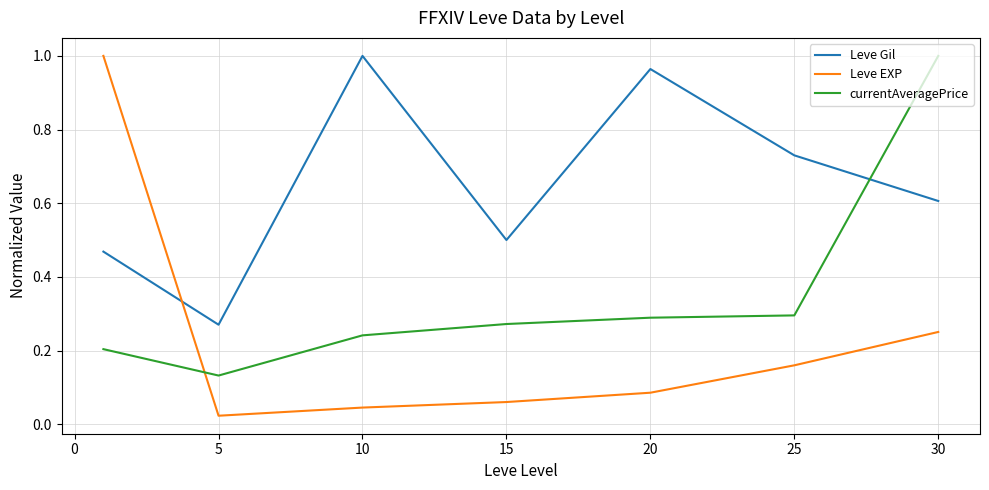

Rank the series by their average value, from lowest to highest.

Leve EXP, currentAveragePrice, Leve Gil